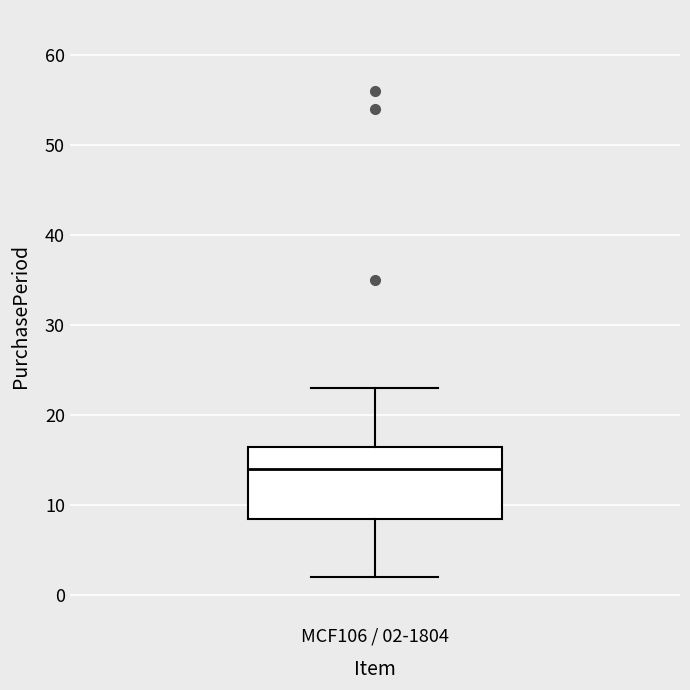

Transcribe this box plot: give where the median line is, the range the box spans, and where the two whiskers end, as read against the y-axis. The values are not printed on the chart, so give them approximately, as read against the axis.

median 14, box 9 to 17, whiskers 2 to 23